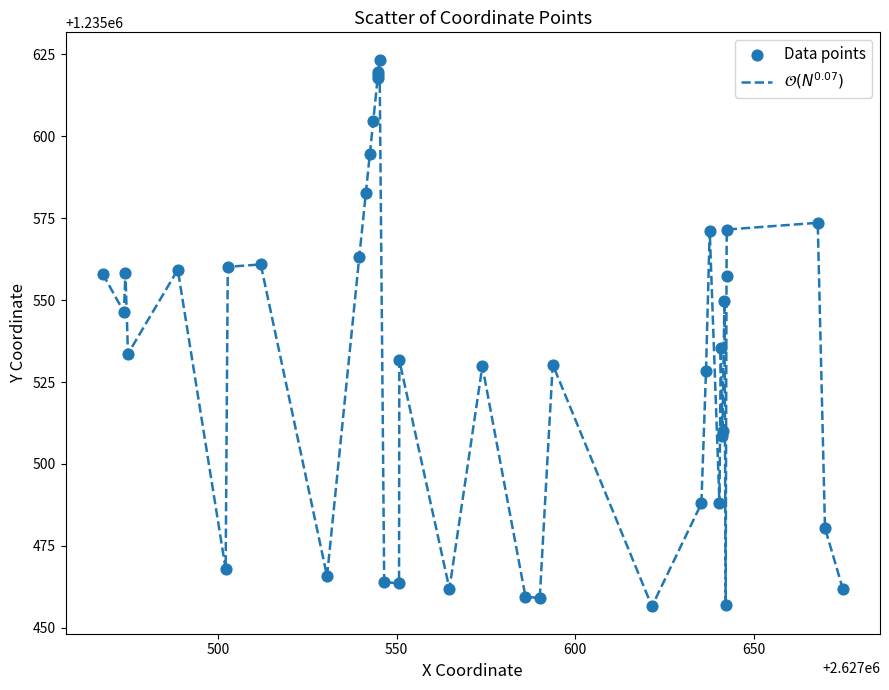

What is the maximum value shown in the chart?

1235623.3